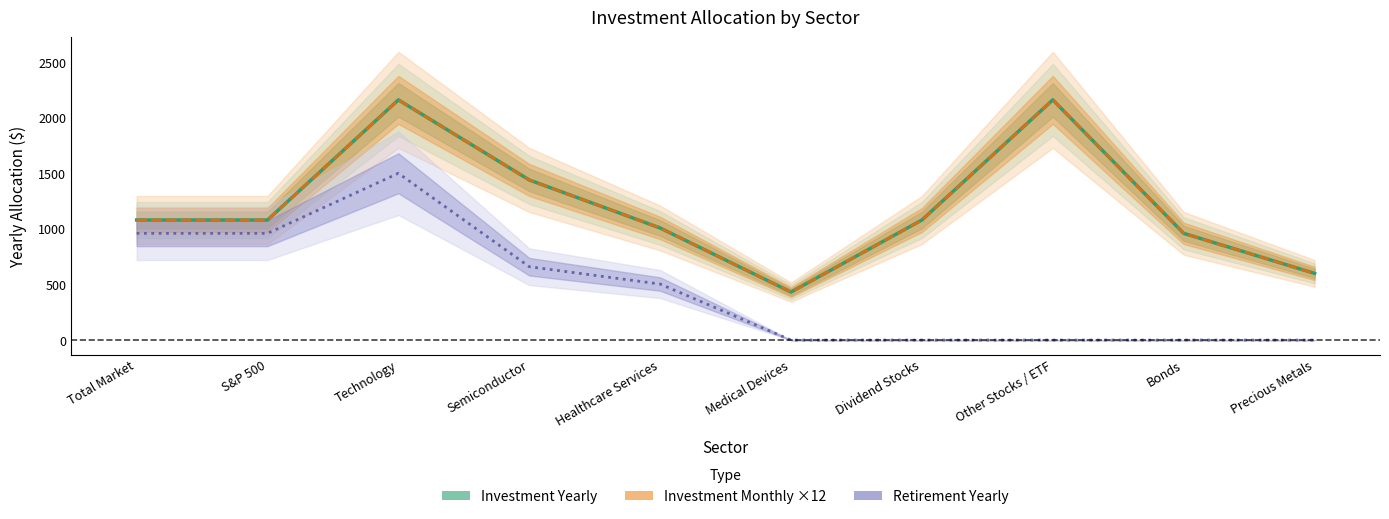

What is the value of the Investment Yearly point at the 5th from the left?

1008